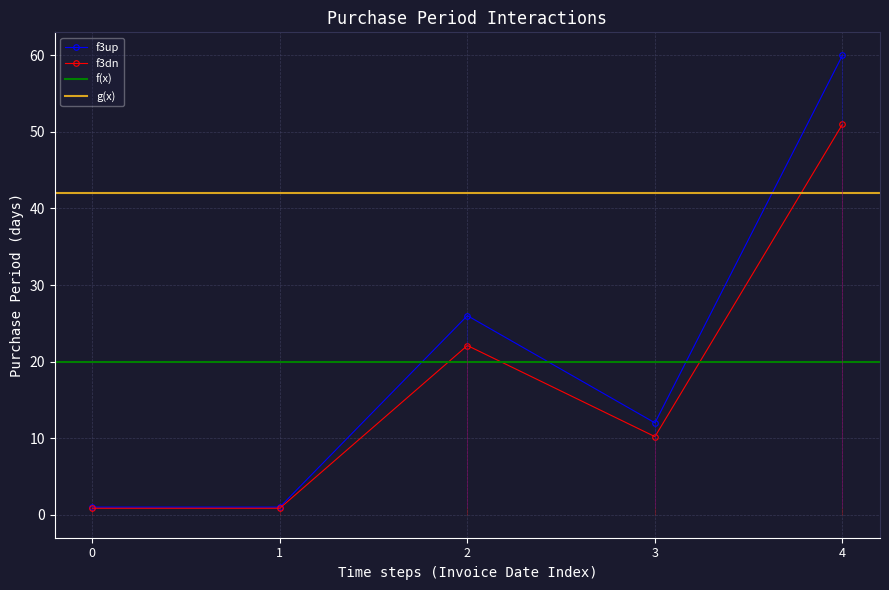

Count the values in the range 1 to 26.

4